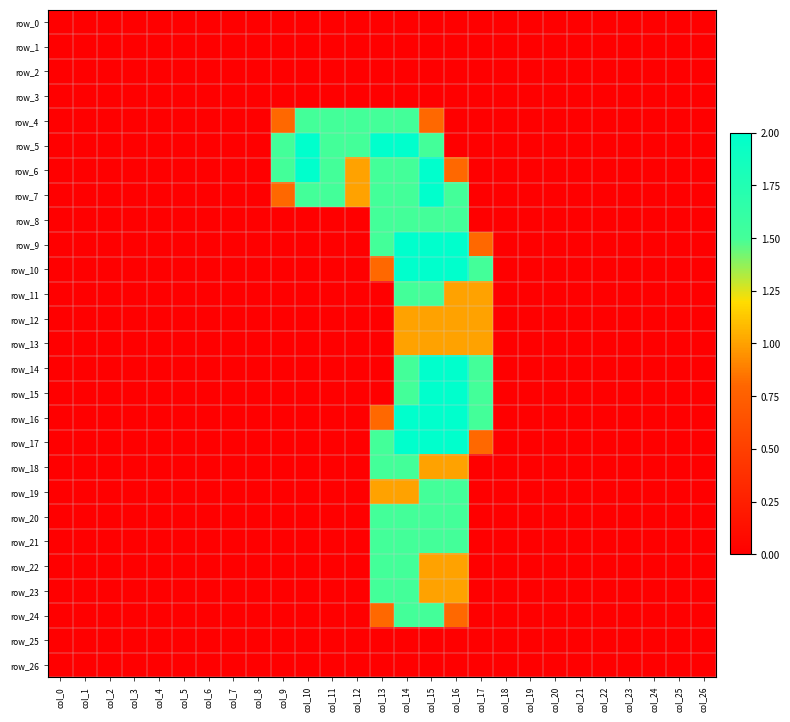

Reading left to right, extract all data points from this chart.

row_0: col_0=0.0	col_1=0.0	col_2=0.0	col_3=0.0	col_4=0.0	col_5=0.0	col_6=0.0	col_7=0.0	col_8=0.0	col_9=0.0	col_10=0.0	col_11=0.0	col_12=0.0	col_13=0.0	col_14=0.0	col_15=0.0	col_16=0.0	col_17=0.0	col_18=0.0	col_19=0.0	col_20=0.0	col_21=0.0	col_22=0.0	col_23=0.0	col_24=0.0	col_25=0.0	col_26=0.0
row_1: col_0=0.0	col_1=0.0	col_2=0.0	col_3=0.0	col_4=0.0	col_5=0.0	col_6=0.0	col_7=0.0	col_8=0.0	col_9=0.0	col_10=0.0	col_11=0.0	col_12=0.0	col_13=0.0	col_14=0.0	col_15=0.0	col_16=0.0	col_17=0.0	col_18=0.0	col_19=0.0	col_20=0.0	col_21=0.0	col_22=0.0	col_23=0.0	col_24=0.0	col_25=0.0	col_26=0.0
row_2: col_0=0.0	col_1=0.0	col_2=0.0	col_3=0.0	col_4=0.0	col_5=0.0	col_6=0.0	col_7=0.0	col_8=0.0	col_9=0.0	col_10=0.0	col_11=0.0	col_12=0.0	col_13=0.0	col_14=0.0	col_15=0.0	col_16=0.0	col_17=0.0	col_18=0.0	col_19=0.0	col_20=0.0	col_21=0.0	col_22=0.0	col_23=0.0	col_24=0.0	col_25=0.0	col_26=0.0
row_3: col_0=0.0	col_1=0.0	col_2=0.0	col_3=0.0	col_4=0.0	col_5=0.0	col_6=0.0	col_7=0.0	col_8=0.0	col_9=0.0	col_10=0.0	col_11=0.0	col_12=0.0	col_13=0.0	col_14=0.0	col_15=0.0	col_16=0.0	col_17=0.0	col_18=0.0	col_19=0.0	col_20=0.0	col_21=0.0	col_22=0.0	col_23=0.0	col_24=0.0	col_25=0.0	col_26=0.0
row_4: col_0=0.0	col_1=0.0	col_2=0.0	col_3=0.0	col_4=0.0	col_5=0.0	col_6=0.0	col_7=0.0	col_8=0.0	col_9=0.8	col_10=1.5	col_11=1.5	col_12=1.5	col_13=1.5	col_14=1.5	col_15=0.8	col_16=0.0	col_17=0.0	col_18=0.0	col_19=0.0	col_20=0.0	col_21=0.0	col_22=0.0	col_23=0.0	col_24=0.0	col_25=0.0	col_26=0.0
row_5: col_0=0.0	col_1=0.0	col_2=0.0	col_3=0.0	col_4=0.0	col_5=0.0	col_6=0.0	col_7=0.0	col_8=0.0	col_9=1.5	col_10=2.0	col_11=1.5	col_12=1.5	col_13=2.0	col_14=2.0	col_15=1.5	col_16=0.0	col_17=0.0	col_18=0.0	col_19=0.0	col_20=0.0	col_21=0.0	col_22=0.0	col_23=0.0	col_24=0.0	col_25=0.0	col_26=0.0
row_6: col_0=0.0	col_1=0.0	col_2=0.0	col_3=0.0	col_4=0.0	col_5=0.0	col_6=0.0	col_7=0.0	col_8=0.0	col_9=1.5	col_10=2.0	col_11=1.5	col_12=1.0	col_13=1.5	col_14=1.5	col_15=2.0	col_16=0.8	col_17=0.0	col_18=0.0	col_19=0.0	col_20=0.0	col_21=0.0	col_22=0.0	col_23=0.0	col_24=0.0	col_25=0.0	col_26=0.0
row_7: col_0=0.0	col_1=0.0	col_2=0.0	col_3=0.0	col_4=0.0	col_5=0.0	col_6=0.0	col_7=0.0	col_8=0.0	col_9=0.8	col_10=1.5	col_11=1.5	col_12=1.0	col_13=1.5	col_14=1.5	col_15=2.0	col_16=1.5	col_17=0.0	col_18=0.0	col_19=0.0	col_20=0.0	col_21=0.0	col_22=0.0	col_23=0.0	col_24=0.0	col_25=0.0	col_26=0.0
row_8: col_0=0.0	col_1=0.0	col_2=0.0	col_3=0.0	col_4=0.0	col_5=0.0	col_6=0.0	col_7=0.0	col_8=0.0	col_9=0.0	col_10=0.0	col_11=0.0	col_12=0.0	col_13=1.5	col_14=1.5	col_15=1.5	col_16=1.5	col_17=0.0	col_18=0.0	col_19=0.0	col_20=0.0	col_21=0.0	col_22=0.0	col_23=0.0	col_24=0.0	col_25=0.0	col_26=0.0
row_9: col_0=0.0	col_1=0.0	col_2=0.0	col_3=0.0	col_4=0.0	col_5=0.0	col_6=0.0	col_7=0.0	col_8=0.0	col_9=0.0	col_10=0.0	col_11=0.0	col_12=0.0	col_13=1.5	col_14=2.0	col_15=2.0	col_16=2.0	col_17=0.8	col_18=0.0	col_19=0.0	col_20=0.0	col_21=0.0	col_22=0.0	col_23=0.0	col_24=0.0	col_25=0.0	col_26=0.0
row_10: col_0=0.0	col_1=0.0	col_2=0.0	col_3=0.0	col_4=0.0	col_5=0.0	col_6=0.0	col_7=0.0	col_8=0.0	col_9=0.0	col_10=0.0	col_11=0.0	col_12=0.0	col_13=0.8	col_14=2.0	col_15=2.0	col_16=2.0	col_17=1.5	col_18=0.0	col_19=0.0	col_20=0.0	col_21=0.0	col_22=0.0	col_23=0.0	col_24=0.0	col_25=0.0	col_26=0.0
row_11: col_0=0.0	col_1=0.0	col_2=0.0	col_3=0.0	col_4=0.0	col_5=0.0	col_6=0.0	col_7=0.0	col_8=0.0	col_9=0.0	col_10=0.0	col_11=0.0	col_12=0.0	col_13=0.0	col_14=1.5	col_15=1.5	col_16=1.0	col_17=1.0	col_18=0.0	col_19=0.0	col_20=0.0	col_21=0.0	col_22=0.0	col_23=0.0	col_24=0.0	col_25=0.0	col_26=0.0
row_12: col_0=0.0	col_1=0.0	col_2=0.0	col_3=0.0	col_4=0.0	col_5=0.0	col_6=0.0	col_7=0.0	col_8=0.0	col_9=0.0	col_10=0.0	col_11=0.0	col_12=0.0	col_13=0.0	col_14=1.0	col_15=1.0	col_16=1.0	col_17=1.0	col_18=0.0	col_19=0.0	col_20=0.0	col_21=0.0	col_22=0.0	col_23=0.0	col_24=0.0	col_25=0.0	col_26=0.0
row_13: col_0=0.0	col_1=0.0	col_2=0.0	col_3=0.0	col_4=0.0	col_5=0.0	col_6=0.0	col_7=0.0	col_8=0.0	col_9=0.0	col_10=0.0	col_11=0.0	col_12=0.0	col_13=0.0	col_14=1.0	col_15=1.0	col_16=1.0	col_17=1.0	col_18=0.0	col_19=0.0	col_20=0.0	col_21=0.0	col_22=0.0	col_23=0.0	col_24=0.0	col_25=0.0	col_26=0.0
row_14: col_0=0.0	col_1=0.0	col_2=0.0	col_3=0.0	col_4=0.0	col_5=0.0	col_6=0.0	col_7=0.0	col_8=0.0	col_9=0.0	col_10=0.0	col_11=0.0	col_12=0.0	col_13=0.0	col_14=1.5	col_15=2.0	col_16=2.0	col_17=1.5	col_18=0.0	col_19=0.0	col_20=0.0	col_21=0.0	col_22=0.0	col_23=0.0	col_24=0.0	col_25=0.0	col_26=0.0
row_15: col_0=0.0	col_1=0.0	col_2=0.0	col_3=0.0	col_4=0.0	col_5=0.0	col_6=0.0	col_7=0.0	col_8=0.0	col_9=0.0	col_10=0.0	col_11=0.0	col_12=0.0	col_13=0.0	col_14=1.5	col_15=2.0	col_16=2.0	col_17=1.5	col_18=0.0	col_19=0.0	col_20=0.0	col_21=0.0	col_22=0.0	col_23=0.0	col_24=0.0	col_25=0.0	col_26=0.0
row_16: col_0=0.0	col_1=0.0	col_2=0.0	col_3=0.0	col_4=0.0	col_5=0.0	col_6=0.0	col_7=0.0	col_8=0.0	col_9=0.0	col_10=0.0	col_11=0.0	col_12=0.0	col_13=0.8	col_14=2.0	col_15=2.0	col_16=2.0	col_17=1.5	col_18=0.0	col_19=0.0	col_20=0.0	col_21=0.0	col_22=0.0	col_23=0.0	col_24=0.0	col_25=0.0	col_26=0.0
row_17: col_0=0.0	col_1=0.0	col_2=0.0	col_3=0.0	col_4=0.0	col_5=0.0	col_6=0.0	col_7=0.0	col_8=0.0	col_9=0.0	col_10=0.0	col_11=0.0	col_12=0.0	col_13=1.5	col_14=2.0	col_15=2.0	col_16=2.0	col_17=0.8	col_18=0.0	col_19=0.0	col_20=0.0	col_21=0.0	col_22=0.0	col_23=0.0	col_24=0.0	col_25=0.0	col_26=0.0
row_18: col_0=0.0	col_1=0.0	col_2=0.0	col_3=0.0	col_4=0.0	col_5=0.0	col_6=0.0	col_7=0.0	col_8=0.0	col_9=0.0	col_10=0.0	col_11=0.0	col_12=0.0	col_13=1.5	col_14=1.5	col_15=1.0	col_16=1.0	col_17=0.0	col_18=0.0	col_19=0.0	col_20=0.0	col_21=0.0	col_22=0.0	col_23=0.0	col_24=0.0	col_25=0.0	col_26=0.0
row_19: col_0=0.0	col_1=0.0	col_2=0.0	col_3=0.0	col_4=0.0	col_5=0.0	col_6=0.0	col_7=0.0	col_8=0.0	col_9=0.0	col_10=0.0	col_11=0.0	col_12=0.0	col_13=1.0	col_14=1.0	col_15=1.5	col_16=1.5	col_17=0.0	col_18=0.0	col_19=0.0	col_20=0.0	col_21=0.0	col_22=0.0	col_23=0.0	col_24=0.0	col_25=0.0	col_26=0.0
row_20: col_0=0.0	col_1=0.0	col_2=0.0	col_3=0.0	col_4=0.0	col_5=0.0	col_6=0.0	col_7=0.0	col_8=0.0	col_9=0.0	col_10=0.0	col_11=0.0	col_12=0.0	col_13=1.5	col_14=1.5	col_15=1.5	col_16=1.5	col_17=0.0	col_18=0.0	col_19=0.0	col_20=0.0	col_21=0.0	col_22=0.0	col_23=0.0	col_24=0.0	col_25=0.0	col_26=0.0
row_21: col_0=0.0	col_1=0.0	col_2=0.0	col_3=0.0	col_4=0.0	col_5=0.0	col_6=0.0	col_7=0.0	col_8=0.0	col_9=0.0	col_10=0.0	col_11=0.0	col_12=0.0	col_13=1.5	col_14=1.5	col_15=1.5	col_16=1.5	col_17=0.0	col_18=0.0	col_19=0.0	col_20=0.0	col_21=0.0	col_22=0.0	col_23=0.0	col_24=0.0	col_25=0.0	col_26=0.0
row_22: col_0=0.0	col_1=0.0	col_2=0.0	col_3=0.0	col_4=0.0	col_5=0.0	col_6=0.0	col_7=0.0	col_8=0.0	col_9=0.0	col_10=0.0	col_11=0.0	col_12=0.0	col_13=1.5	col_14=1.5	col_15=1.0	col_16=1.0	col_17=0.0	col_18=0.0	col_19=0.0	col_20=0.0	col_21=0.0	col_22=0.0	col_23=0.0	col_24=0.0	col_25=0.0	col_26=0.0
row_23: col_0=0.0	col_1=0.0	col_2=0.0	col_3=0.0	col_4=0.0	col_5=0.0	col_6=0.0	col_7=0.0	col_8=0.0	col_9=0.0	col_10=0.0	col_11=0.0	col_12=0.0	col_13=1.5	col_14=1.5	col_15=1.0	col_16=1.0	col_17=0.0	col_18=0.0	col_19=0.0	col_20=0.0	col_21=0.0	col_22=0.0	col_23=0.0	col_24=0.0	col_25=0.0	col_26=0.0
row_24: col_0=0.0	col_1=0.0	col_2=0.0	col_3=0.0	col_4=0.0	col_5=0.0	col_6=0.0	col_7=0.0	col_8=0.0	col_9=0.0	col_10=0.0	col_11=0.0	col_12=0.0	col_13=0.8	col_14=1.5	col_15=1.5	col_16=0.8	col_17=0.0	col_18=0.0	col_19=0.0	col_20=0.0	col_21=0.0	col_22=0.0	col_23=0.0	col_24=0.0	col_25=0.0	col_26=0.0
row_25: col_0=0.0	col_1=0.0	col_2=0.0	col_3=0.0	col_4=0.0	col_5=0.0	col_6=0.0	col_7=0.0	col_8=0.0	col_9=0.0	col_10=0.0	col_11=0.0	col_12=0.0	col_13=0.0	col_14=0.0	col_15=0.0	col_16=0.0	col_17=0.0	col_18=0.0	col_19=0.0	col_20=0.0	col_21=0.0	col_22=0.0	col_23=0.0	col_24=0.0	col_25=0.0	col_26=0.0
row_26: col_0=0.0	col_1=0.0	col_2=0.0	col_3=0.0	col_4=0.0	col_5=0.0	col_6=0.0	col_7=0.0	col_8=0.0	col_9=0.0	col_10=0.0	col_11=0.0	col_12=0.0	col_13=0.0	col_14=0.0	col_15=0.0	col_16=0.0	col_17=0.0	col_18=0.0	col_19=0.0	col_20=0.0	col_21=0.0	col_22=0.0	col_23=0.0	col_24=0.0	col_25=0.0	col_26=0.0